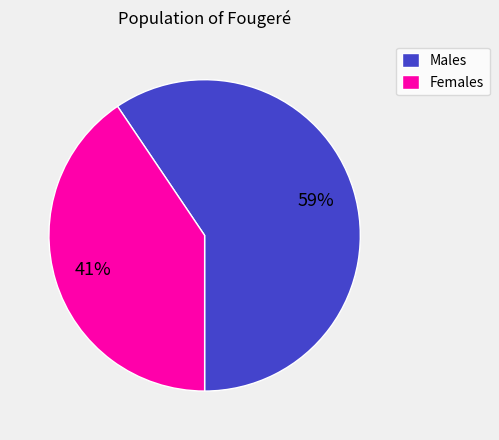

Rank the categories by value from lowest to highest.

Females, Males